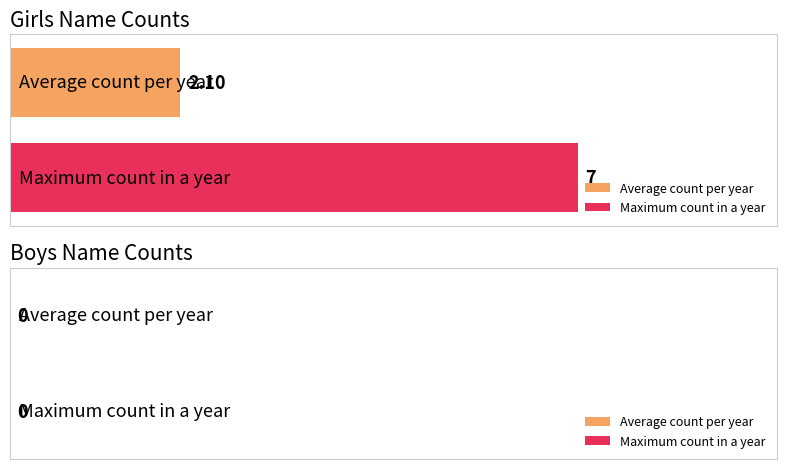

Which series has the widest spread of values?

Average count per year